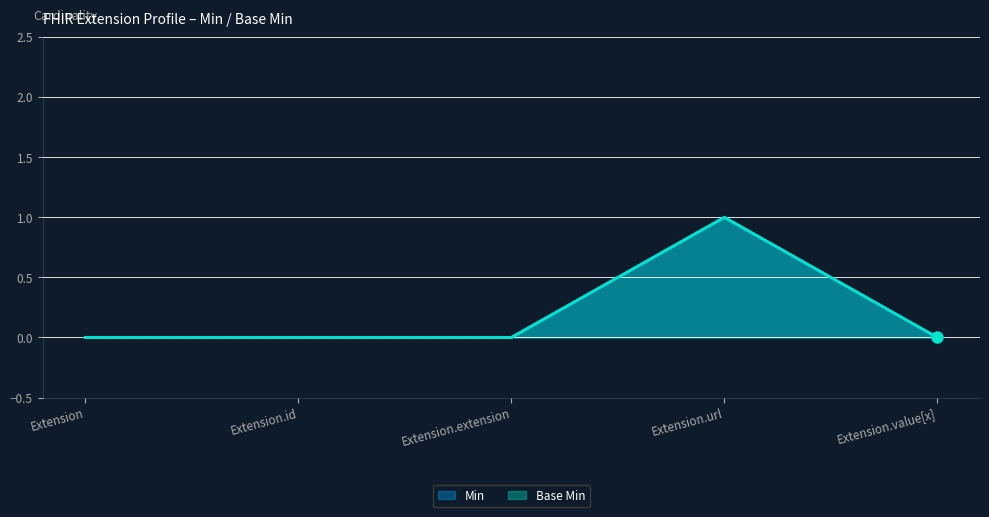

Which series reaches the maximum Y coordinate?

Min